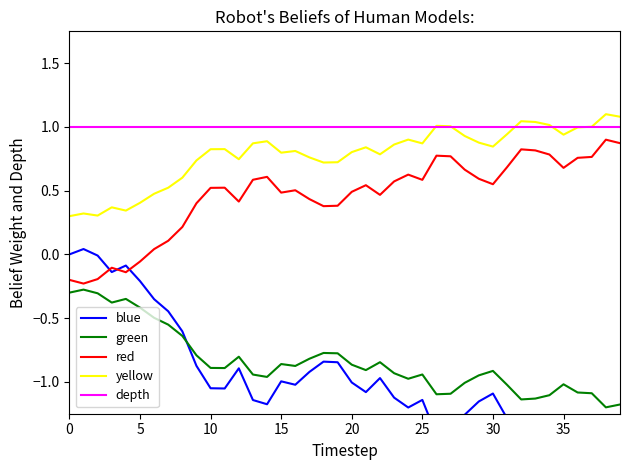

Which series has the largest total across all categories?

depth